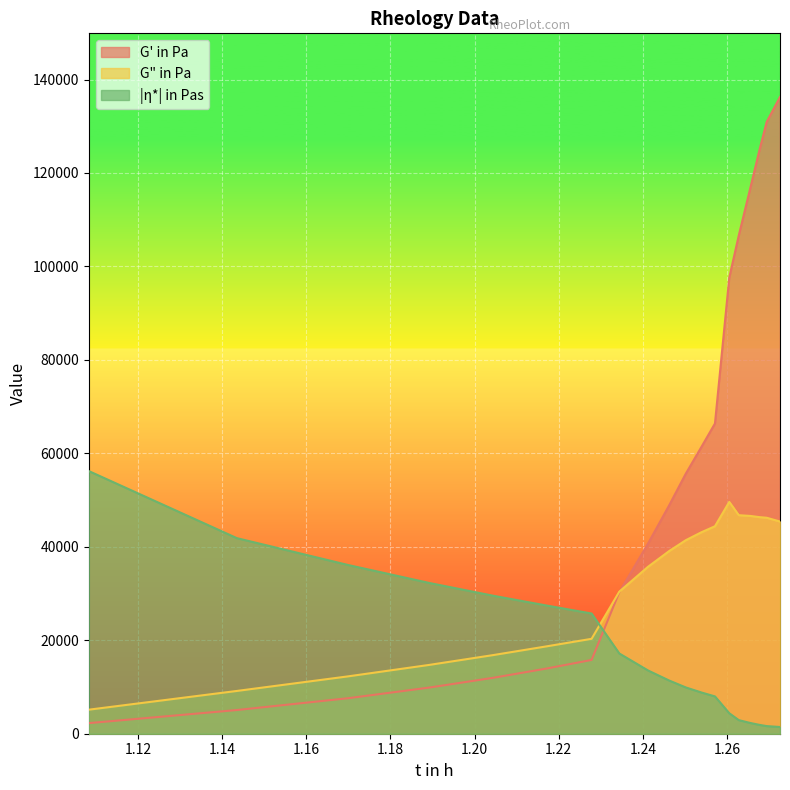

How many values in the |η*| in Pas series are below 11380?

9